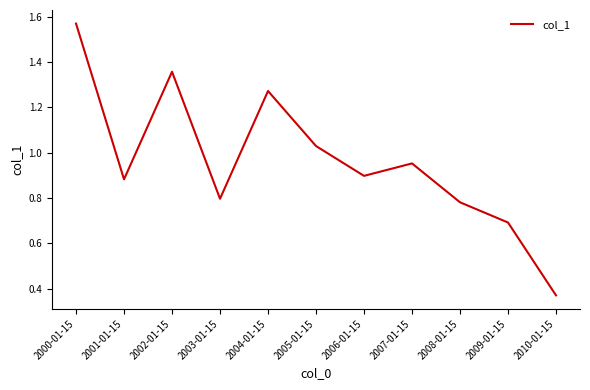

What position from the left is 2009-01-15?

10